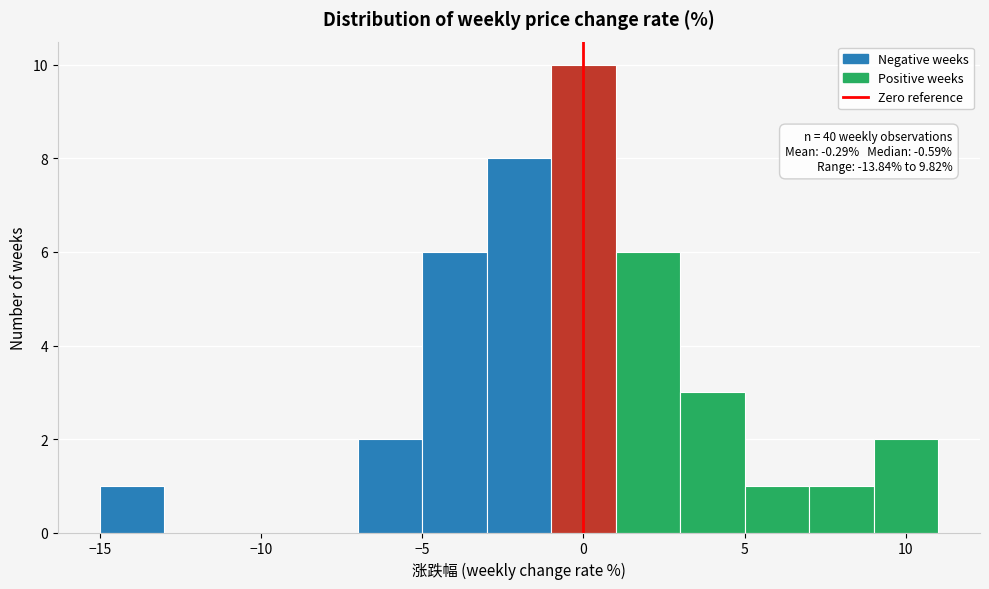

Over which range of the x-axis is the bar tallest?

-1 to 1